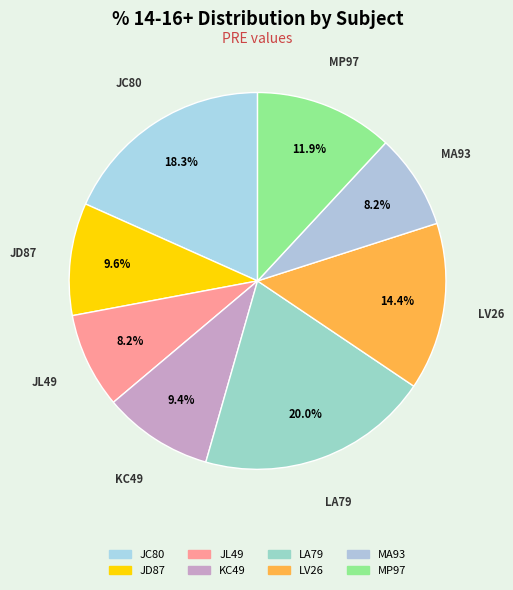

Combined, do JD87 and LA79 account for over 50%?

No